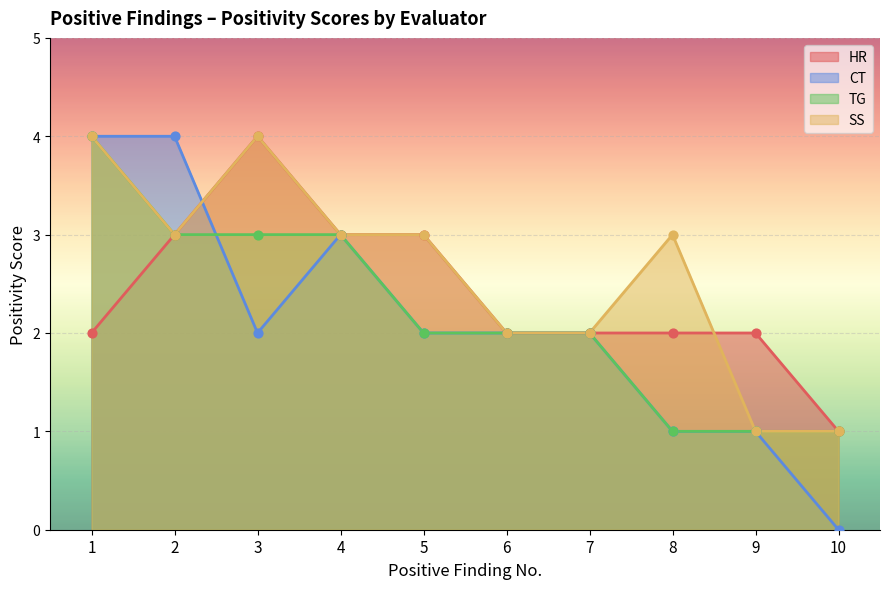

Which series reaches the minimum Y coordinate?

CT